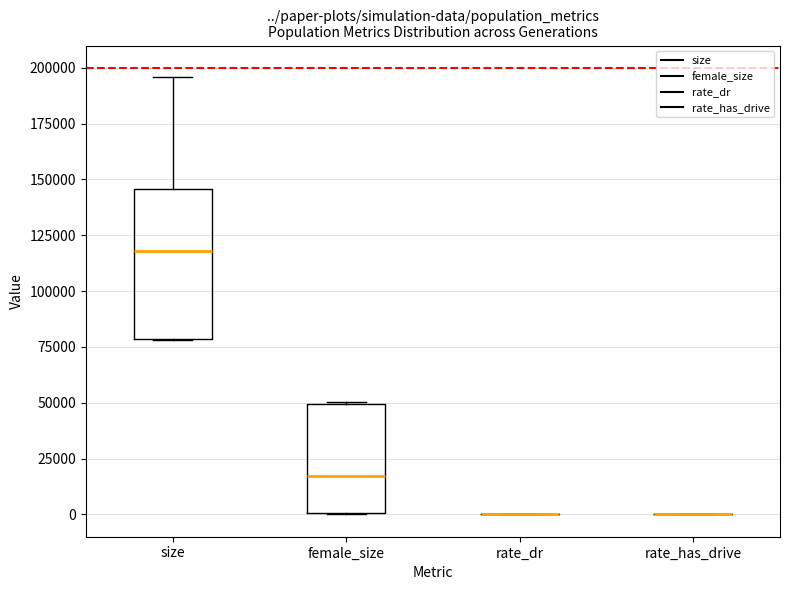

Reading left to right, read every box against the y-axis: the position of its median line, the range the box covers, and the ends of its whiskers. The values are not printed on the chart, so give them approximately, as read against the axis.

size: median 120000, box 80000 to 145000, whiskers 80000 to 195000
female_size: median 15000, box 0 to 50000, whiskers 0 to 50000
rate_dr: box collapsed to a line at 0, whiskers 0 to 0
rate_has_drive: box collapsed to a line at 0, whiskers 0 to 0